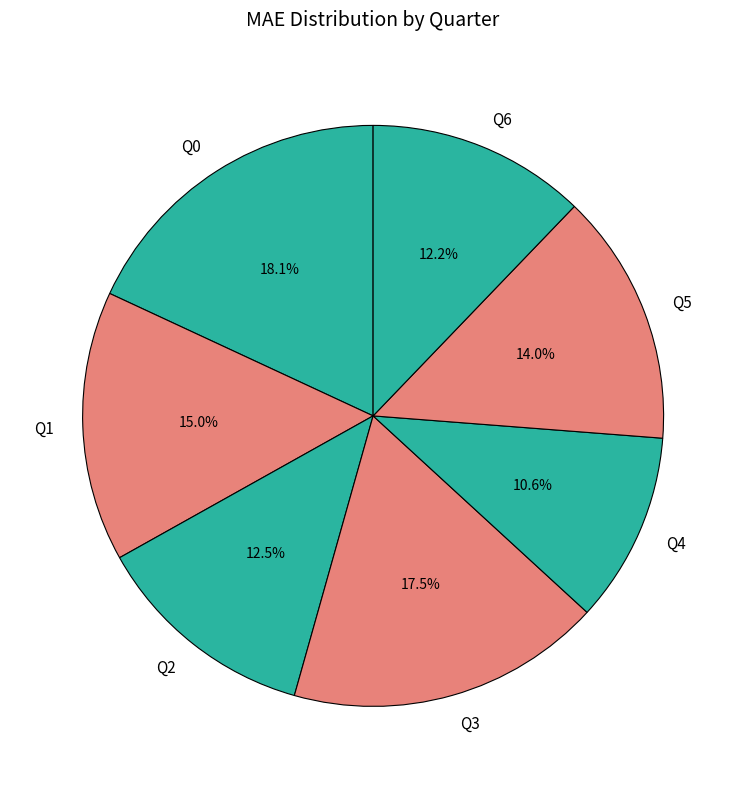

True or false: Q0 accounts for 18% of the total.

True